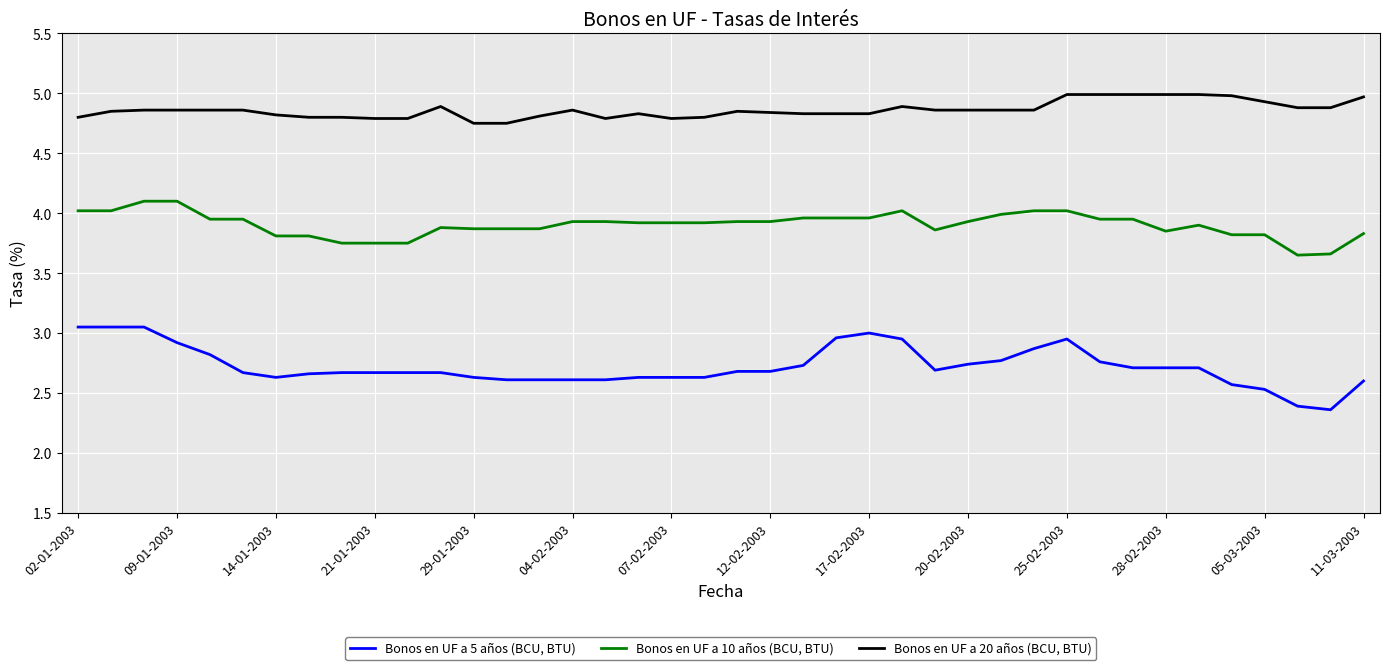

Which series has the widest spread of values?

Bonos en UF a 5 años (BCU, BTU)